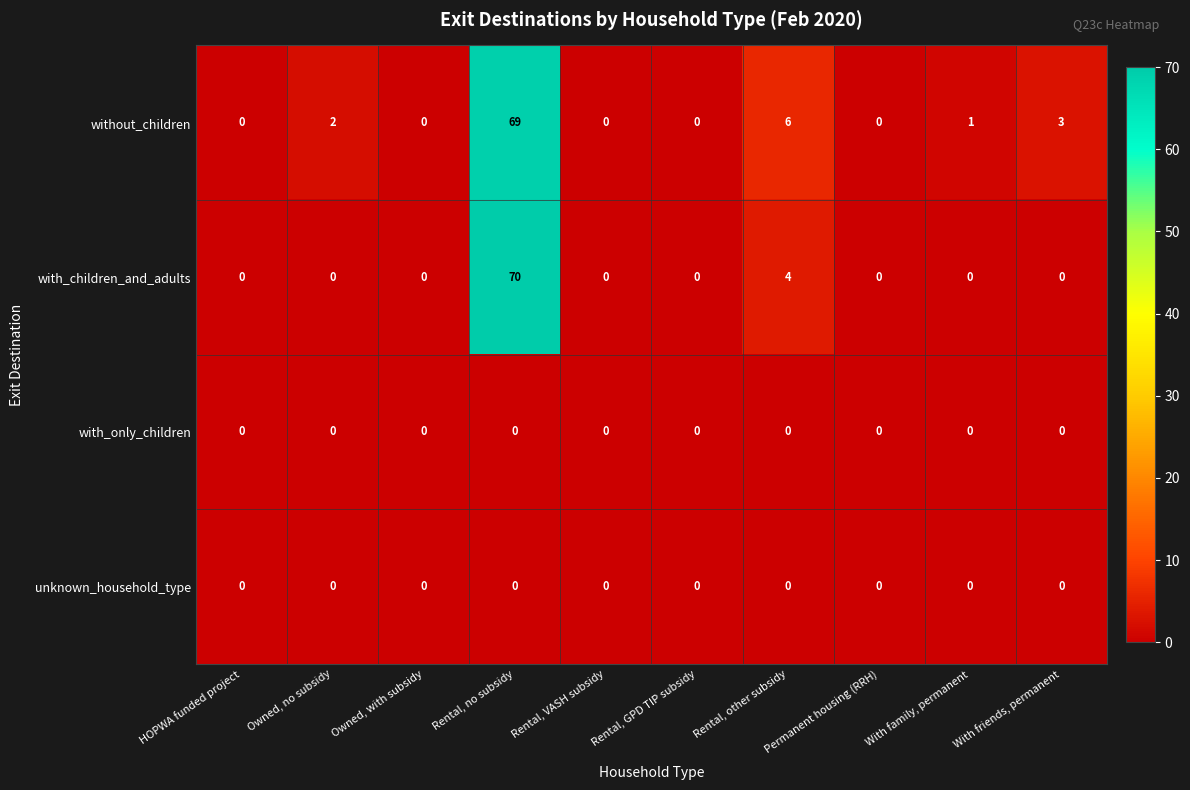

What is the difference between the highest and lowest values at Rental, other subsidy?

6